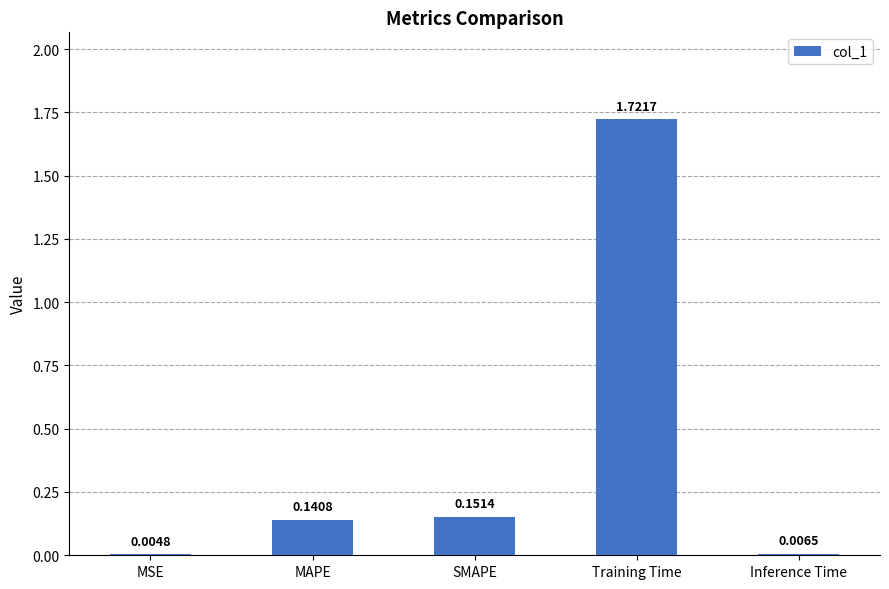

Which label corresponds to the largest value in the chart?

Training Time